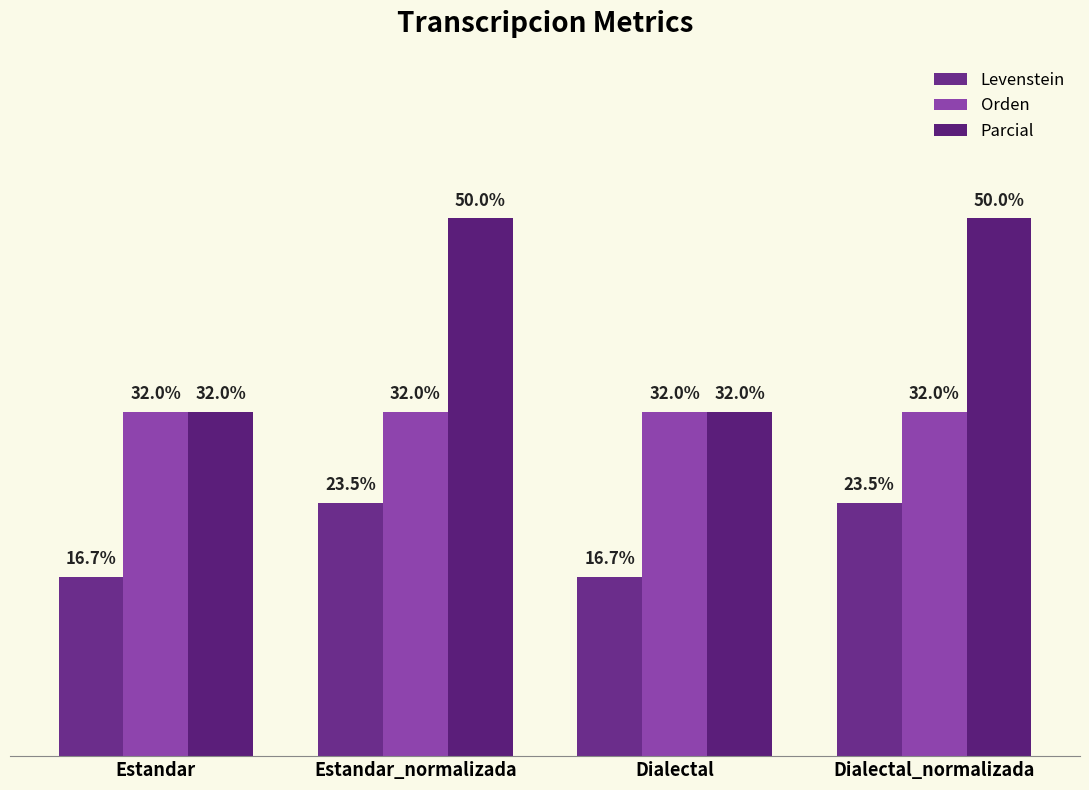

Which has a higher value, Dialectal_normalizada or Estandar?

Dialectal_normalizada